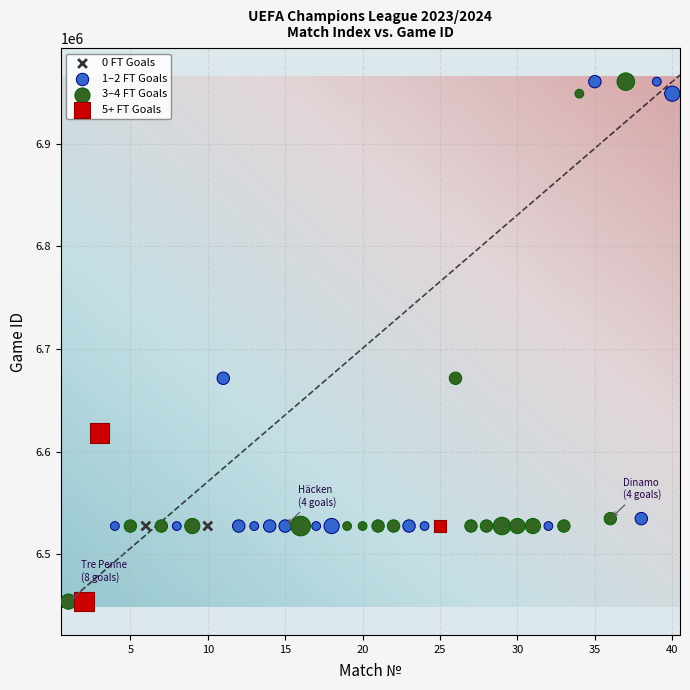

What are all the series names shown in the legend?

0 FT Goals, 1–2 FT Goals, 3–4 FT Goals, 5+ FT Goals